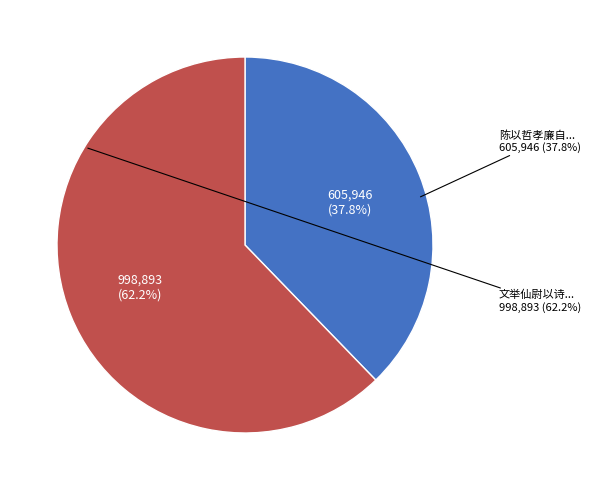

Combined, do 陈以哲孝廉自武夷山中有作寄怀侑以仙洞茶建溪酒赋此答谢 and 文举仙尉以诗寄似兼惠新安纸乳洞茶次韵奉酬 account for over 50%?

Yes